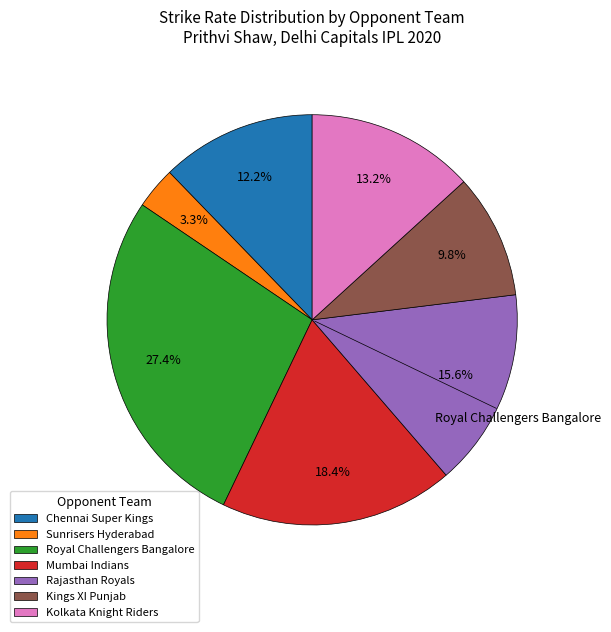

Is there a majority slice in this chart?

No